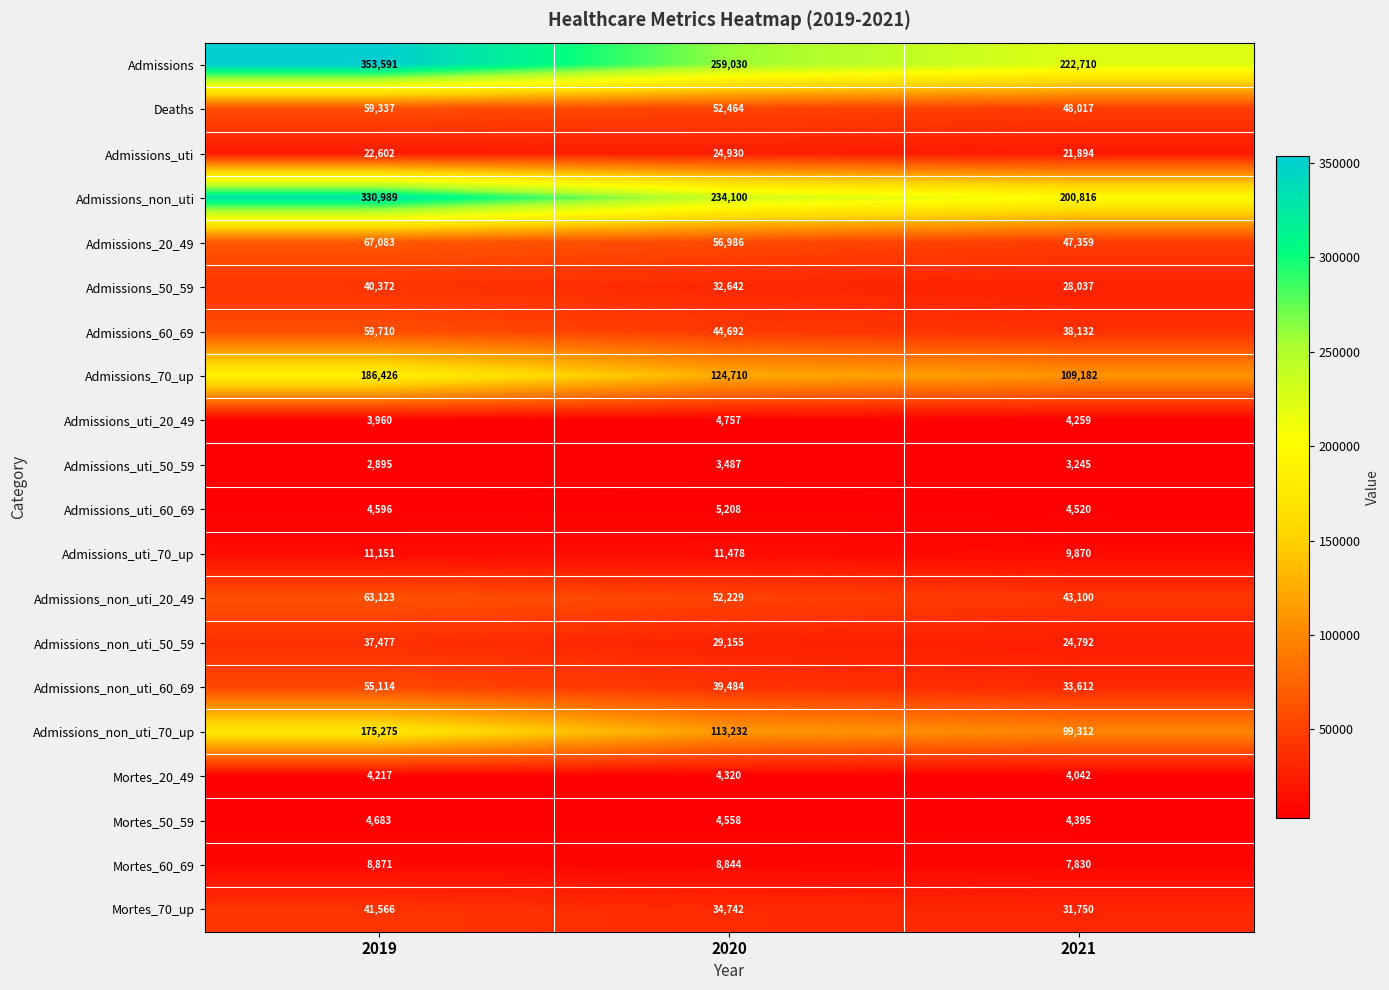

True or false: Admissions_uti has a value of 21894 at 2021.

True